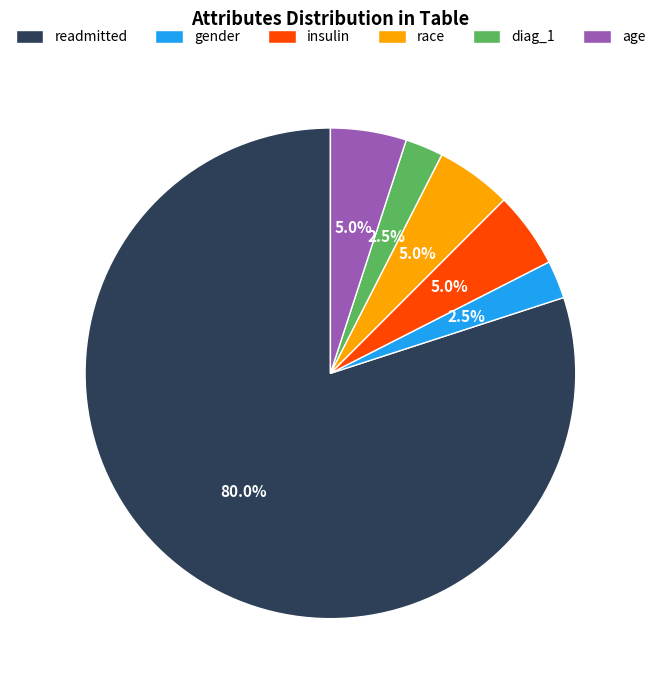

Approximately how many times larger is the value at diag_1 compared to insulin?

0.5